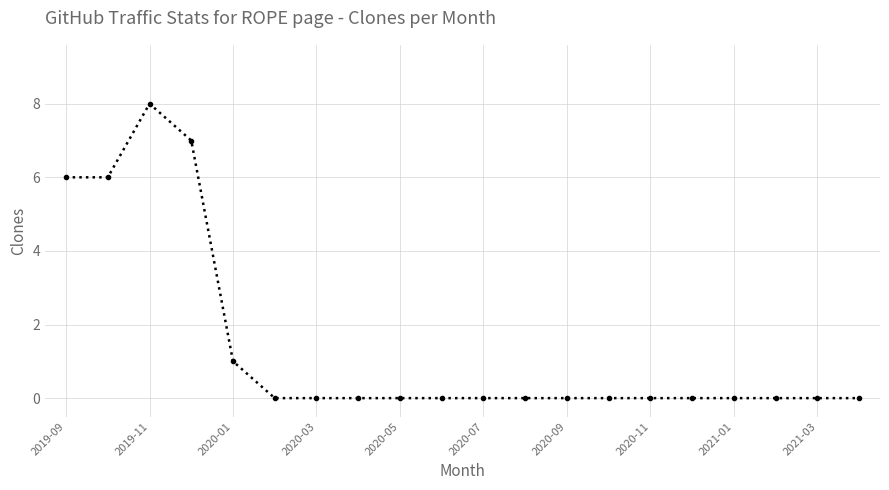

True or false: the data has more than 0 interior local peaks.

True